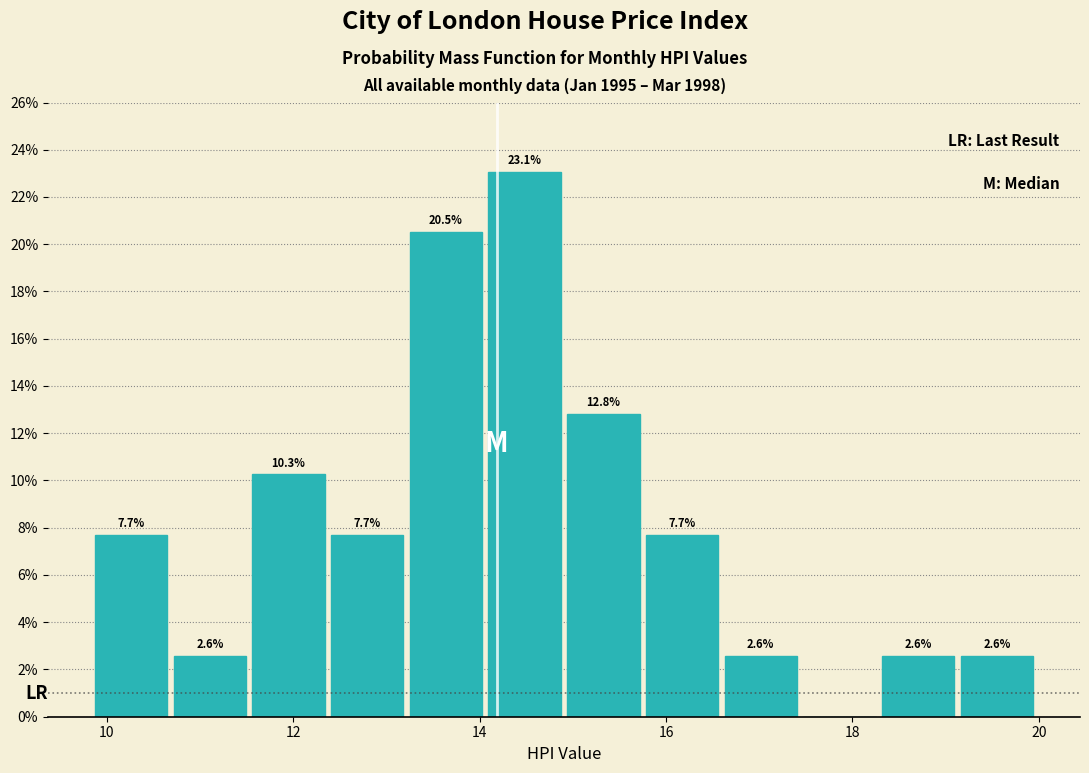

Which range on the x-axis has the tallest bar?

14.0 to 15.0